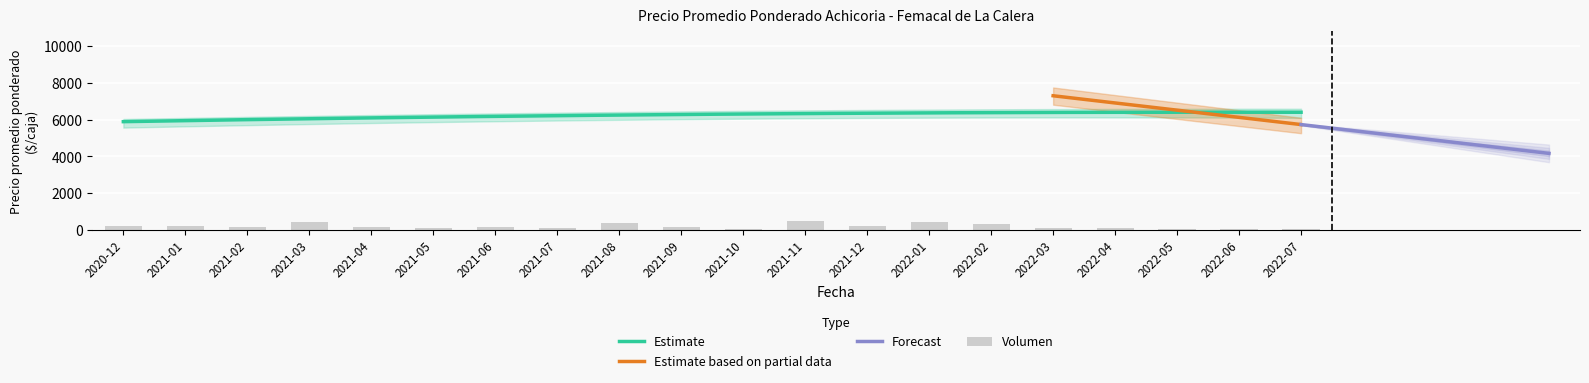

What is the minimum value for Estimate?

5886.4